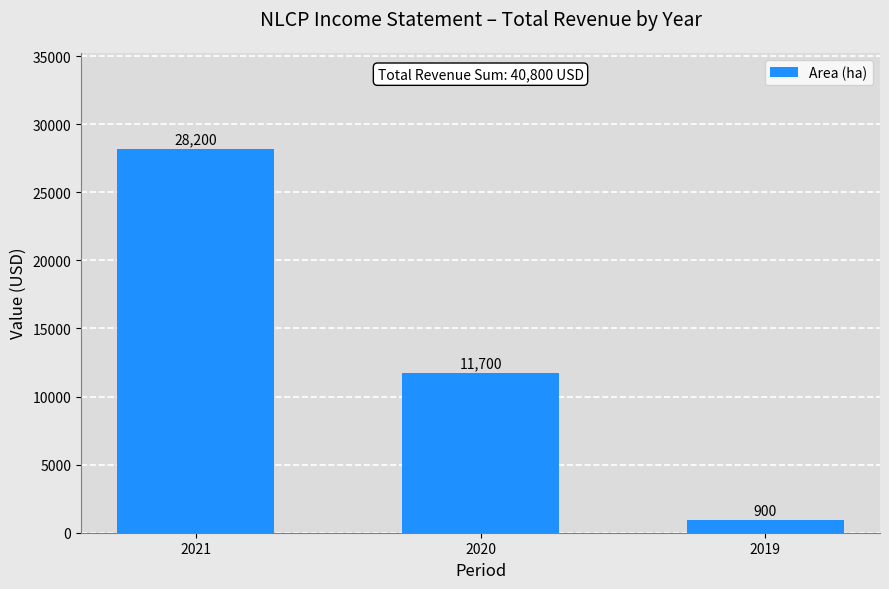

How many values are below 11700?

1